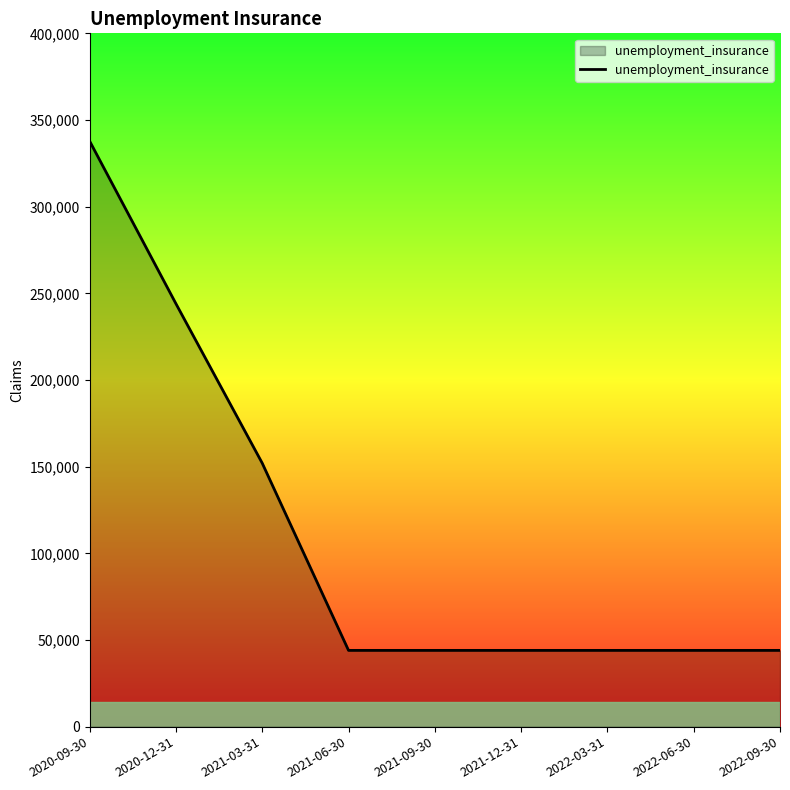

Between 2020-12-31 and 2021-06-30, which is larger?

2020-12-31